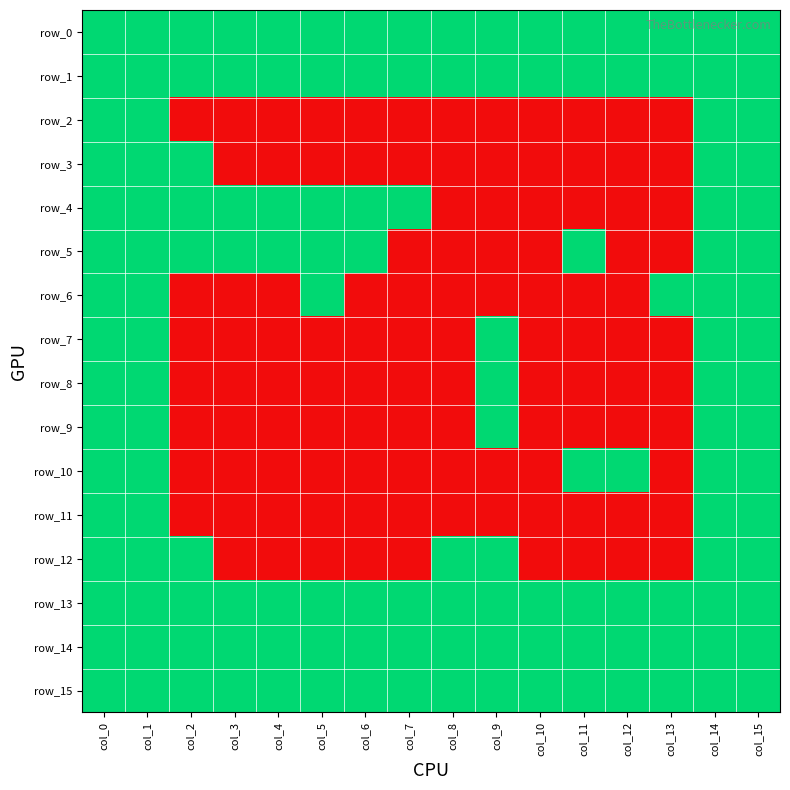

Between col_10 and col_12, which series saw the biggest shift?

row_10